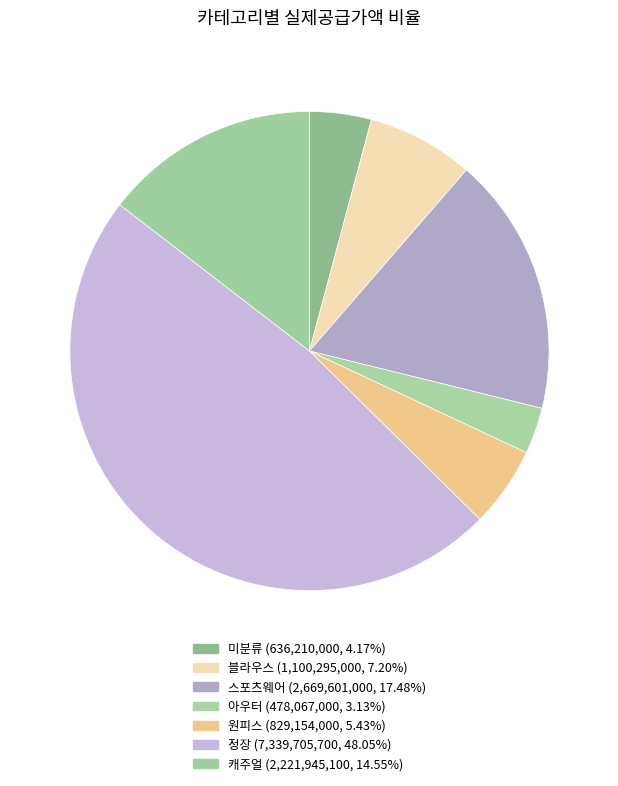

How many segments does this pie chart have?

7